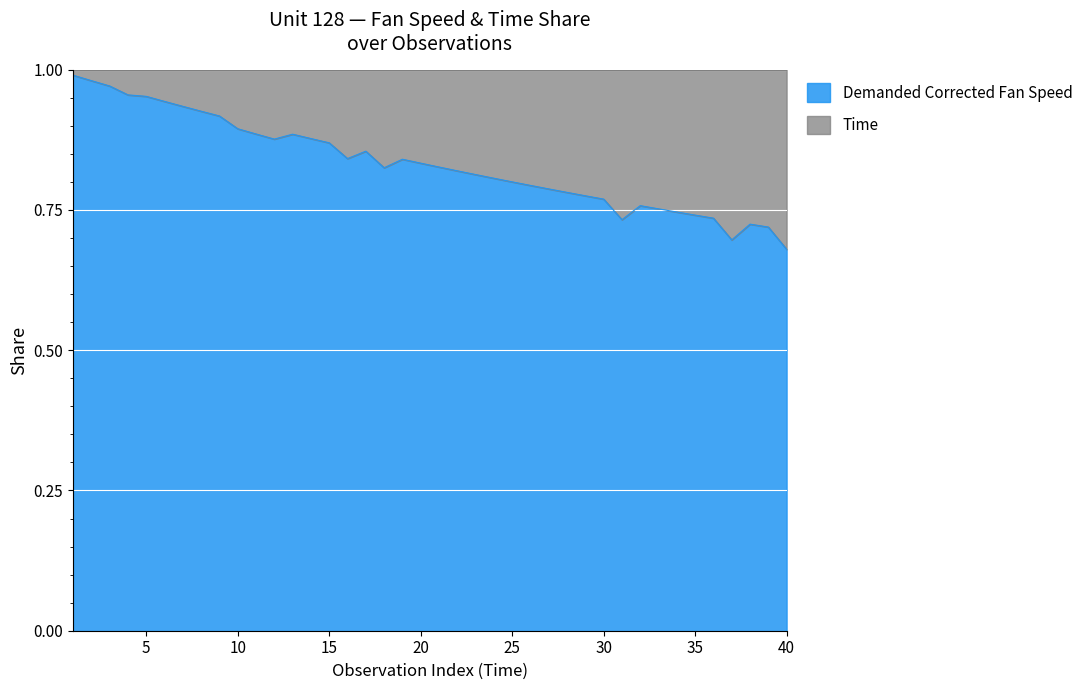

List the labels in order of value, largest first.

1, 2, 3, 4, 5, 6, 7, 8, 9, 10, 11, 13, 14, 12, 15, 17, 16, 19, 20, 21, 18, 22, 23, 24, 25, 26, 27, 28, 29, 30, 32, 33, 34, 35, 36, 31, 38, 39, 37, 40